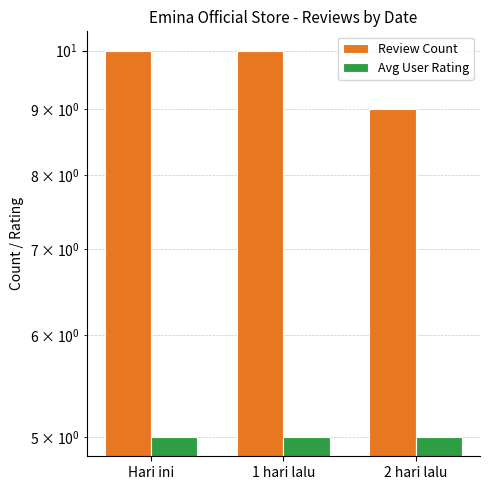

What are all the series names shown in the legend?

Review Count, Avg User Rating